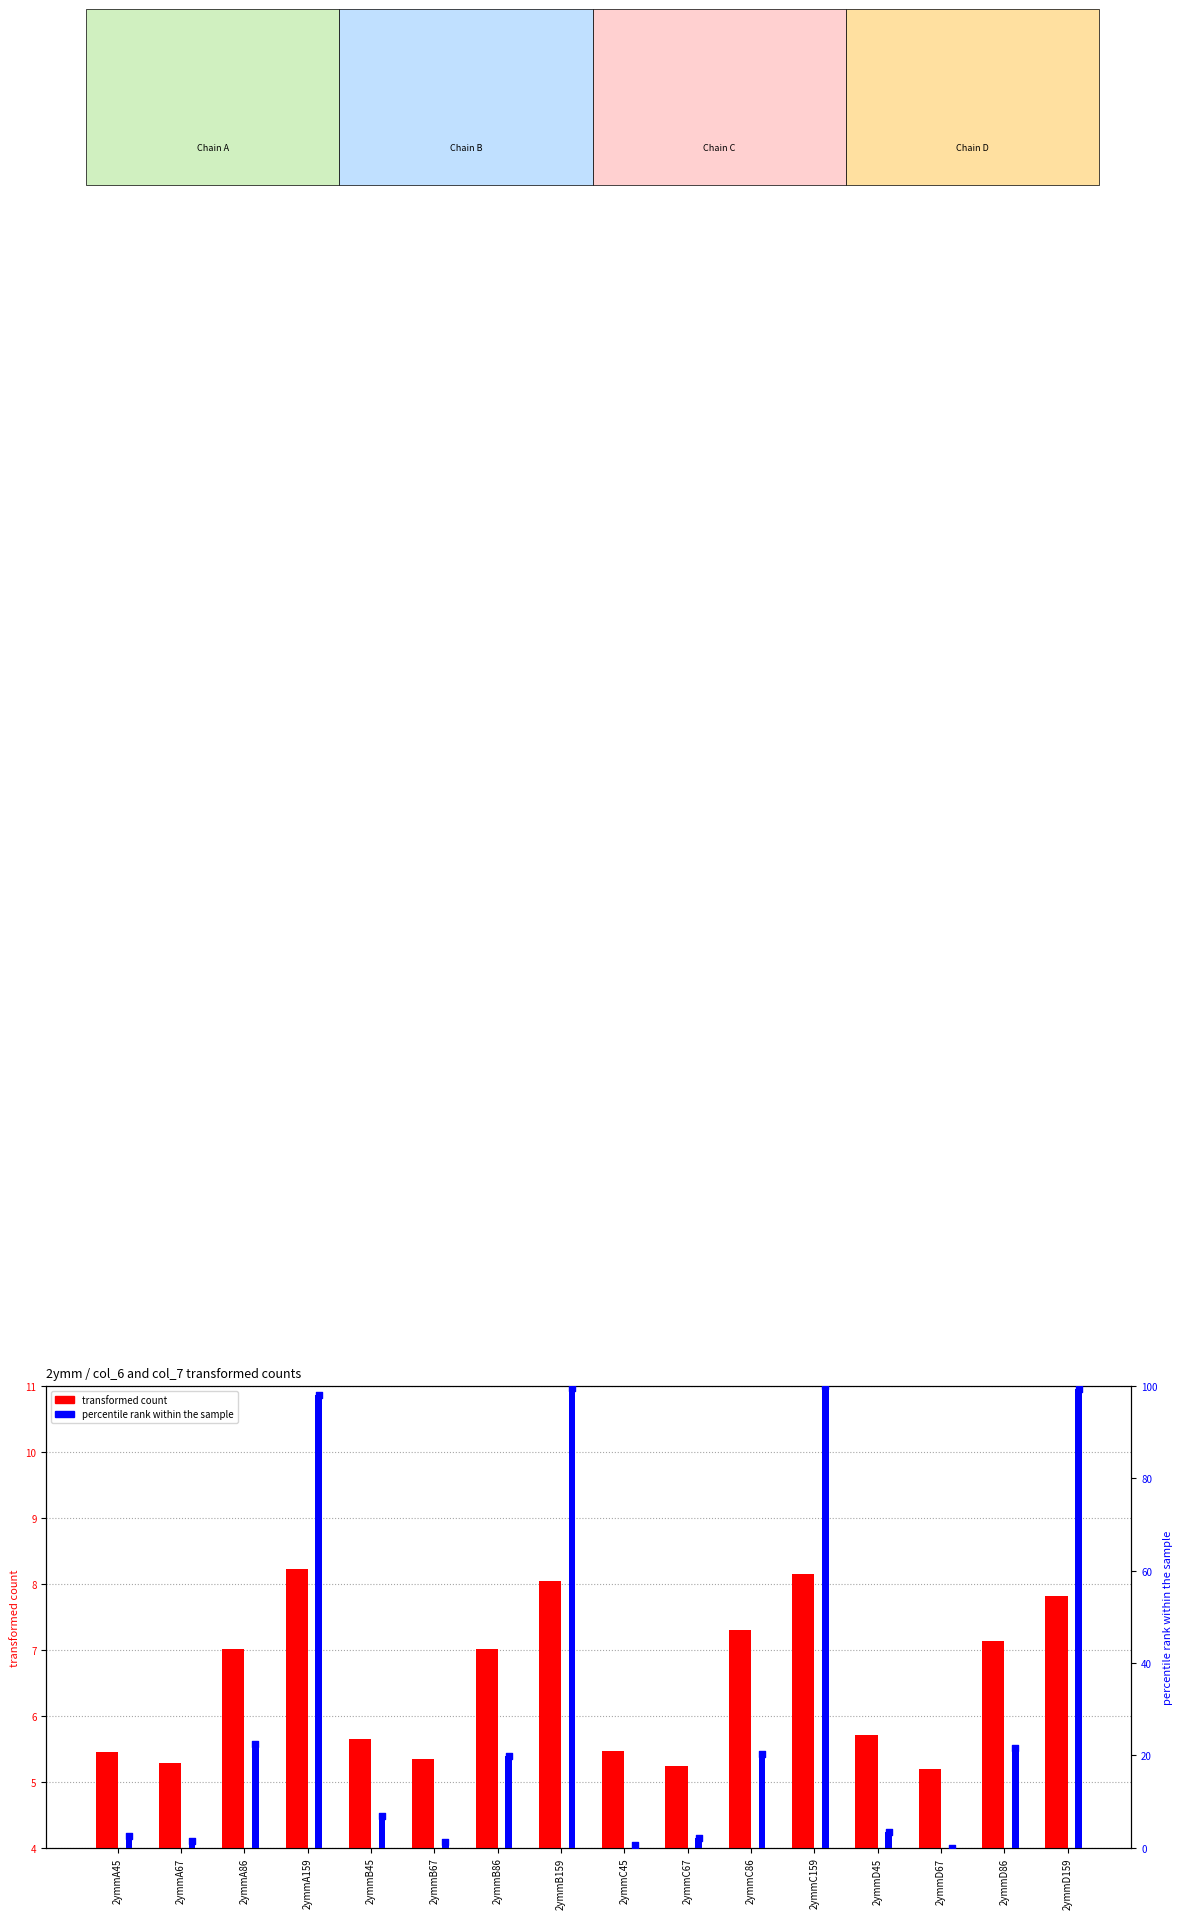

What is the total value across all series at 2ymmC45?

6.0